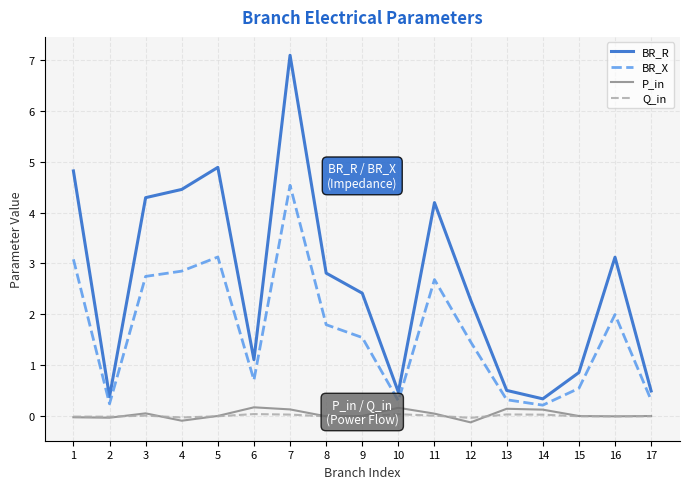

The BR_X series shows 6.5 at 7. True or false?

False